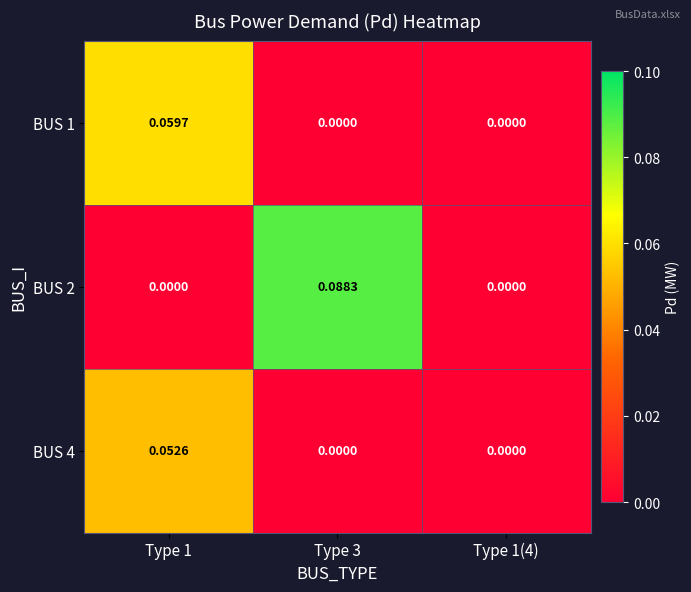

Is the value of BUS 4 at Type 1(4) greater than the value of BUS 1 at Type 1?

No